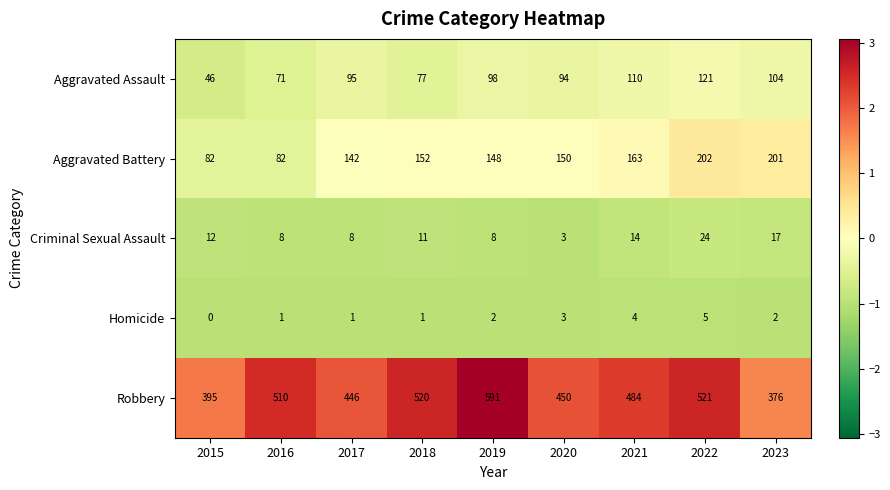

Which category has the lowest value in the Criminal Sexual Assault series?

2020